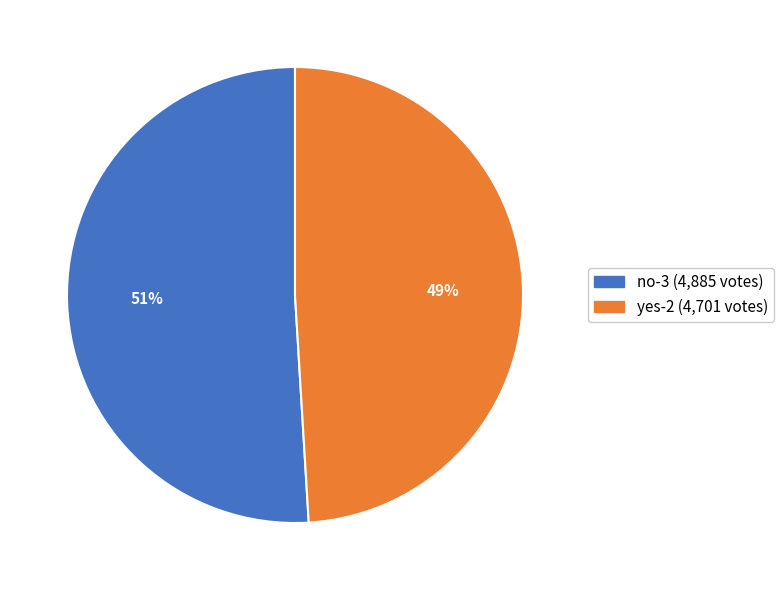

True or false: yes-2 accounts for 49% of the total.

True